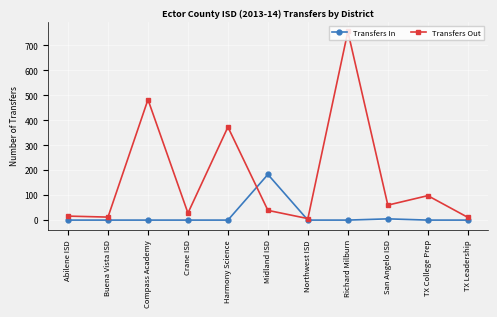

How many times do Transfers In and Transfers Out cross each other?

2